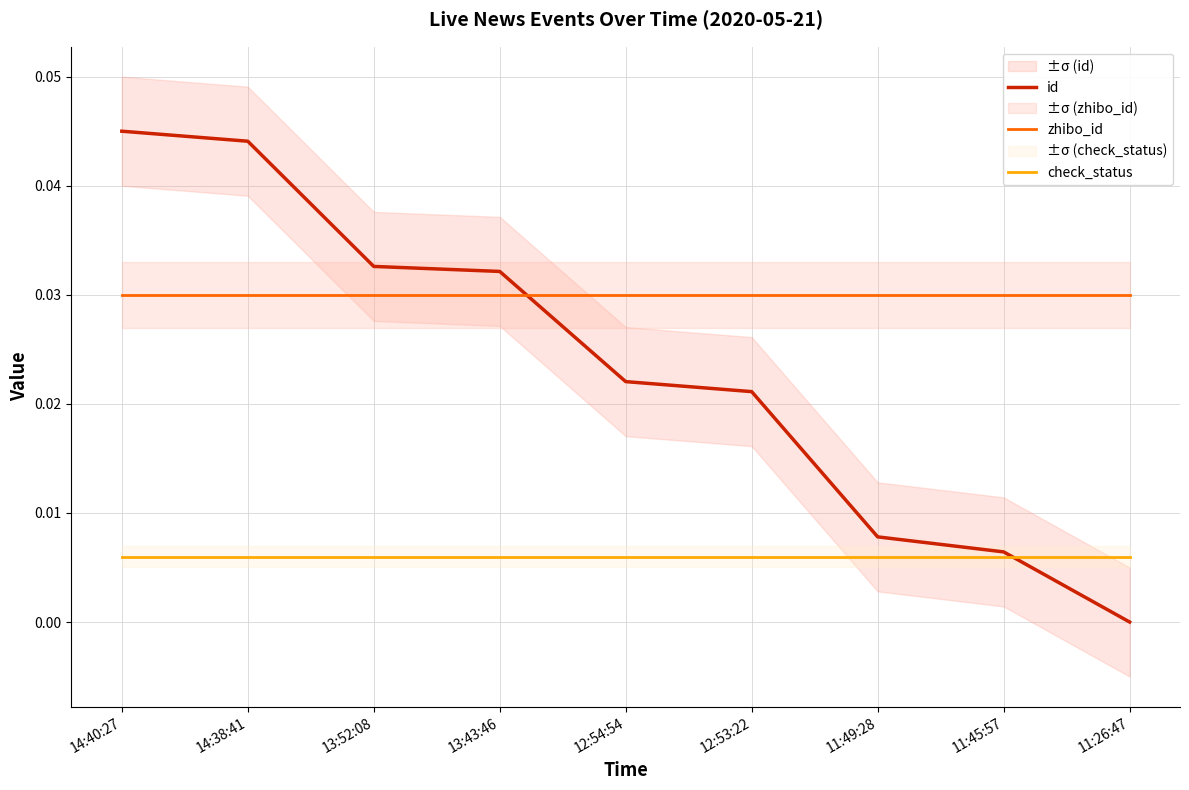

What is the label of the 9th point from the right?

14:40:27